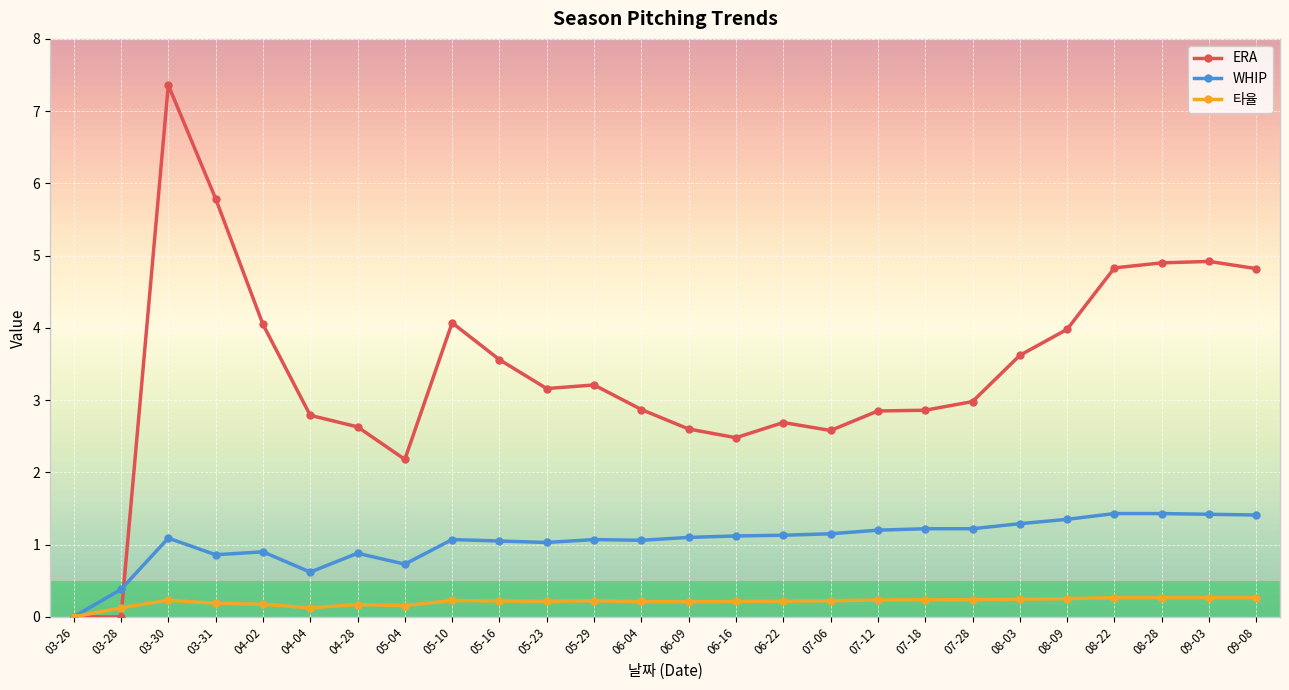

At which label does 타율 reach its minimum?

03-26